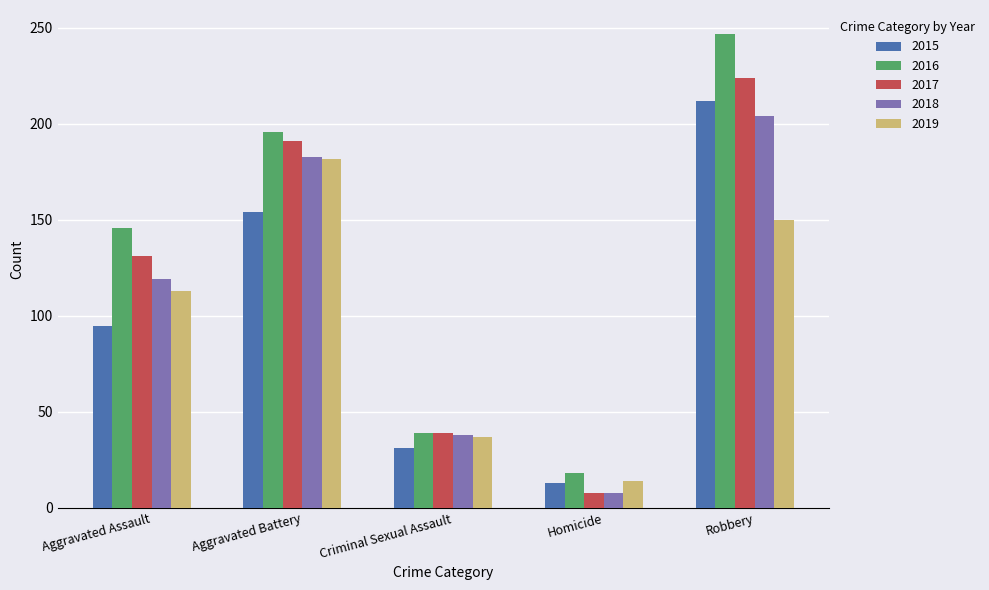

Reading right to left, extract all data points from this chart.

2015: 212	13	31	154	95
2016: 247	18	39	196	146
2017: 224	8	39	191	131
2018: 204	8	38	183	119
2019: 150	14	37	182	113